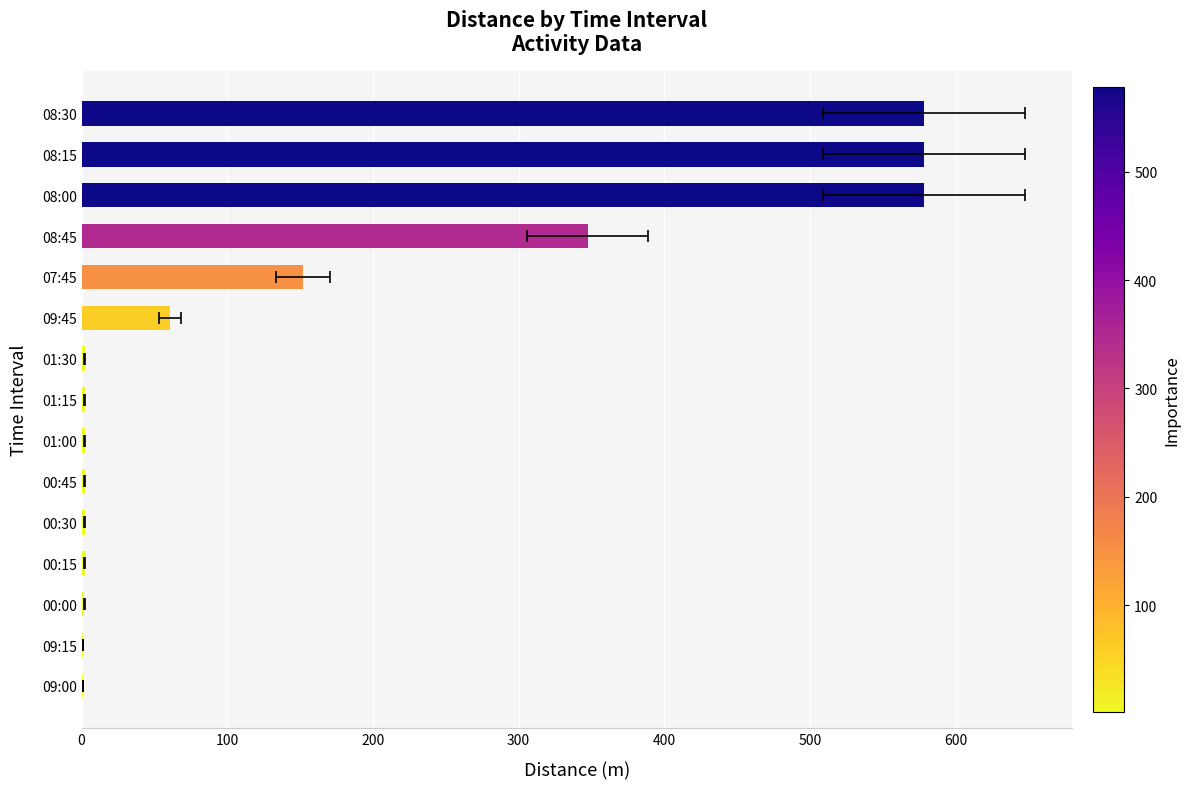

What is the difference between the maximum and minimum values?

577.3